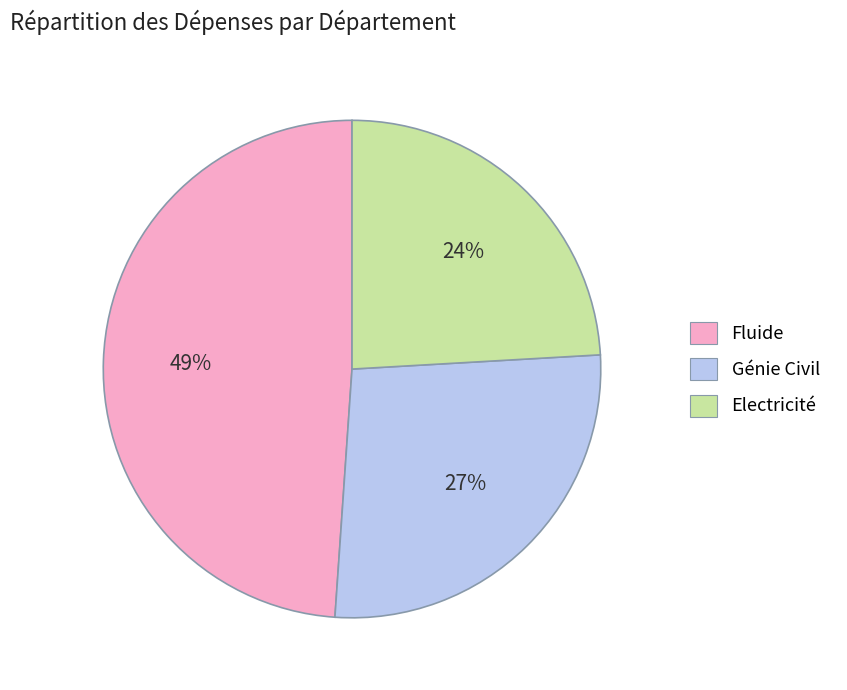

Is it true that Génie Civil is 14% of the pie?

False